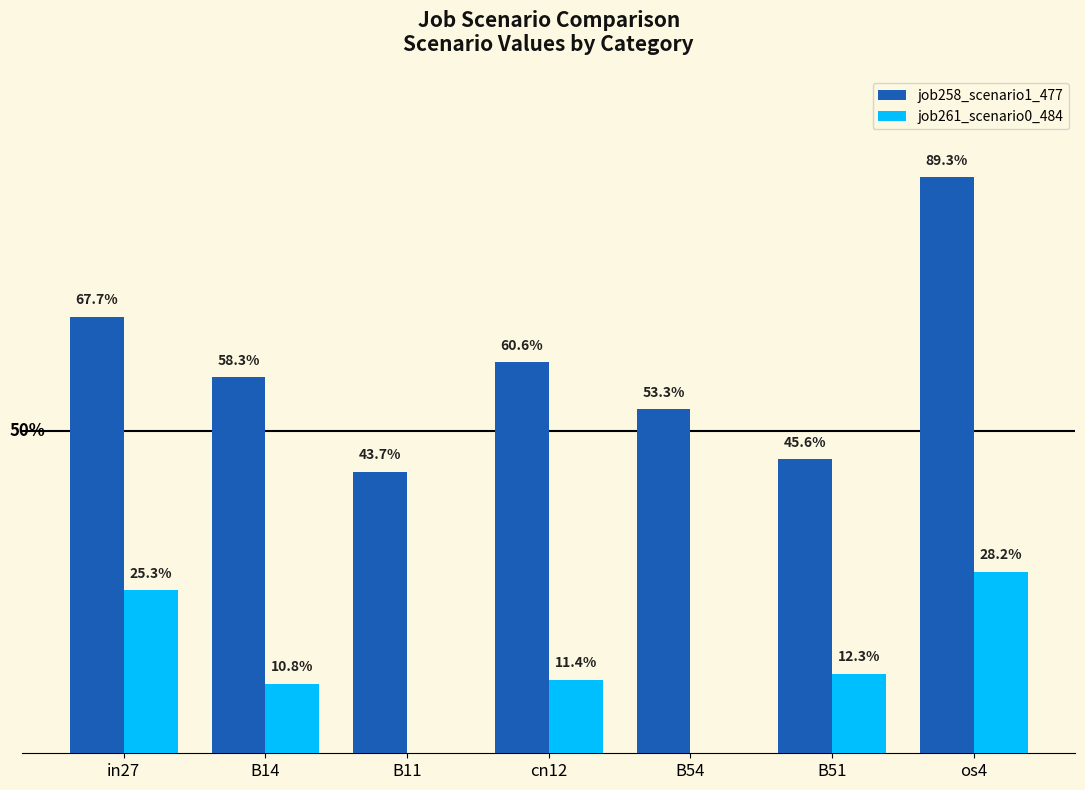

What are all the series names shown in the legend?

job258_scenario1_477, job261_scenario0_484